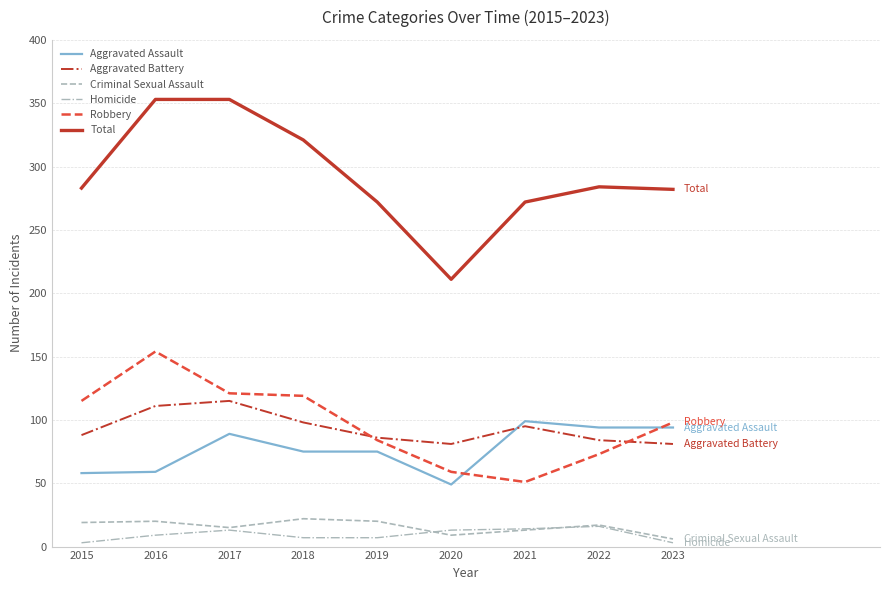

What is the lowest value of the Total series?

211